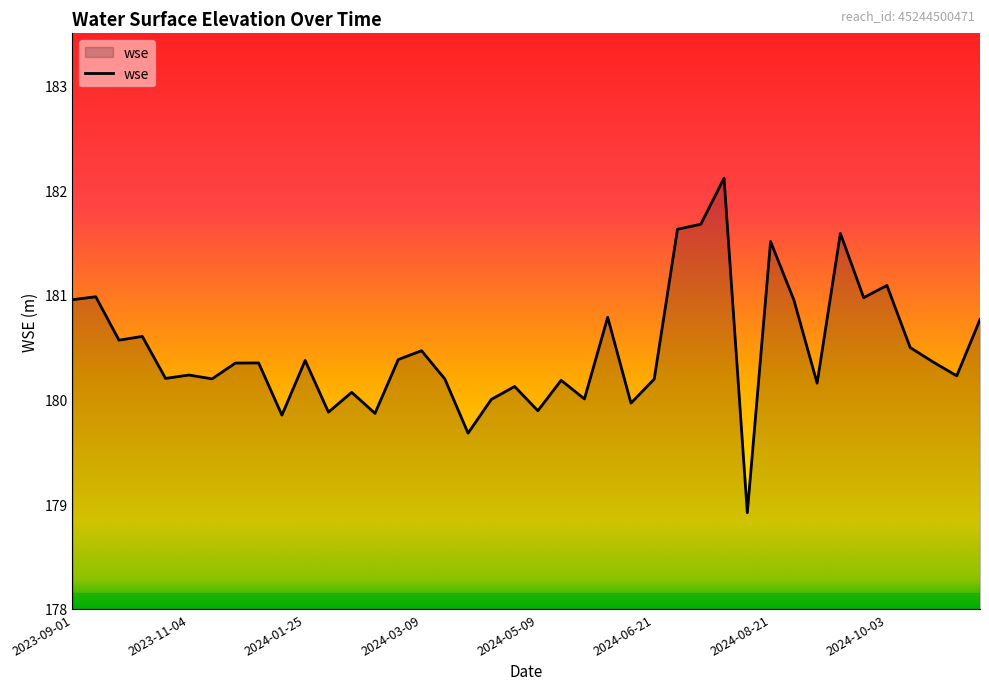

What is the maximum value shown in the chart?

182.1